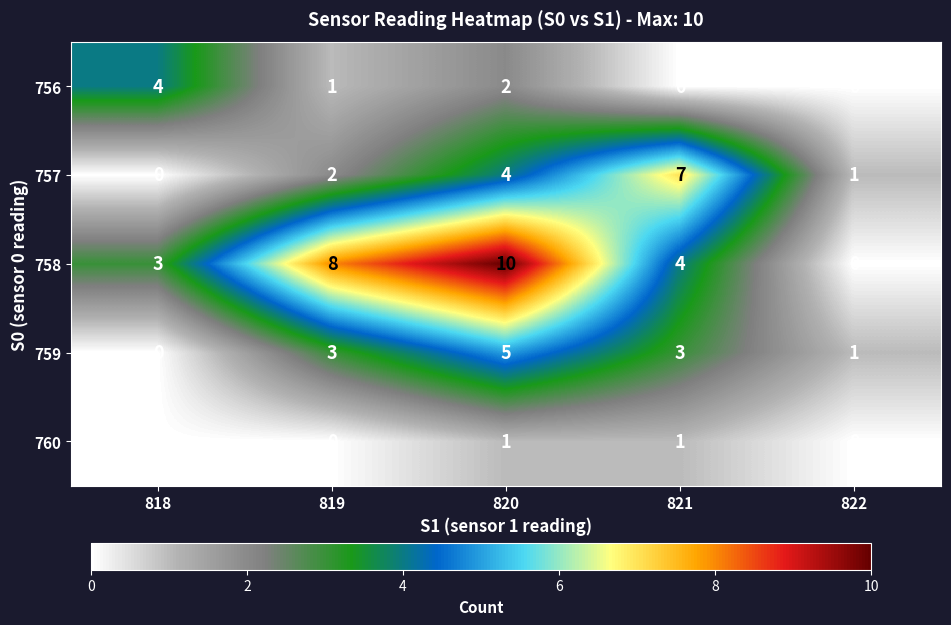

At which category is the sum across all series the highest?

820